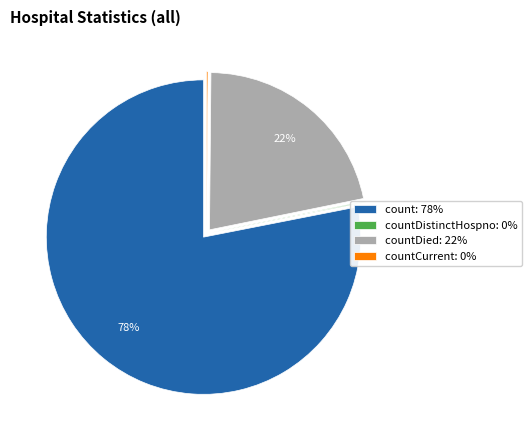

What is the largest slice in the pie chart?

count: 78%